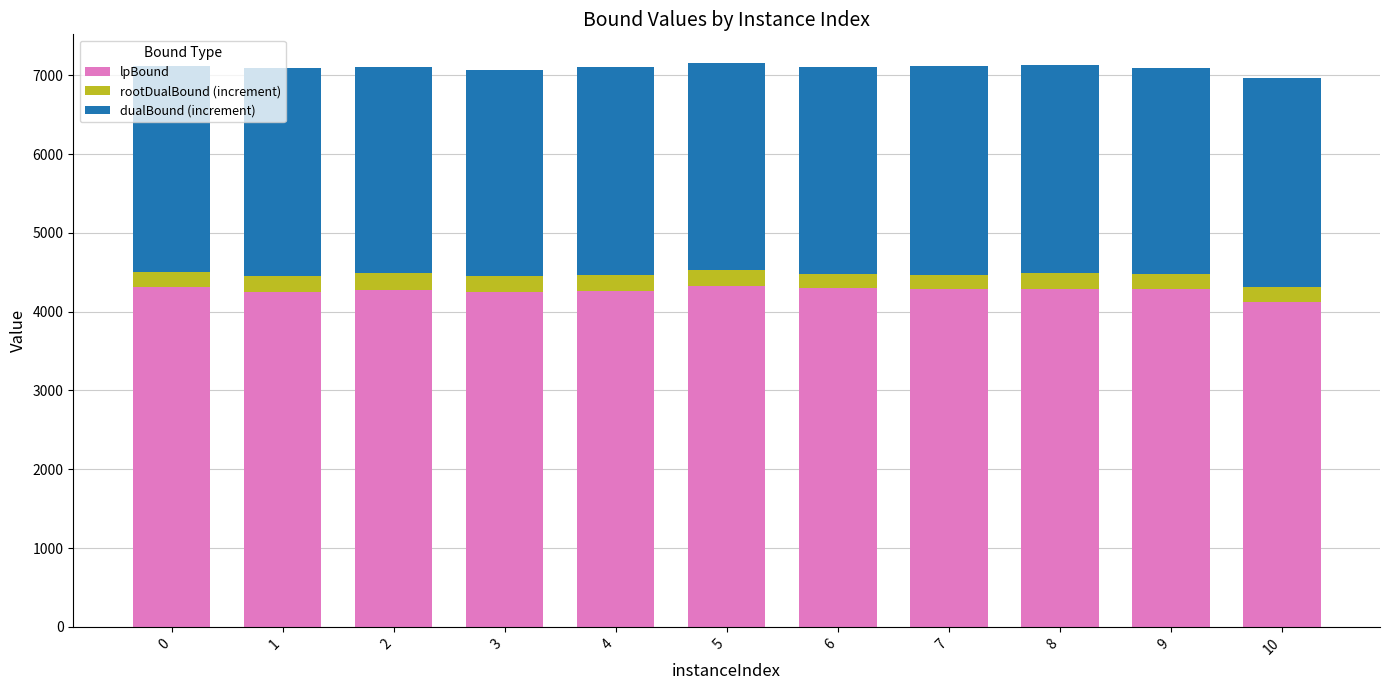

What is the difference between the second highest and minimum values in the lpBound series?

191.9